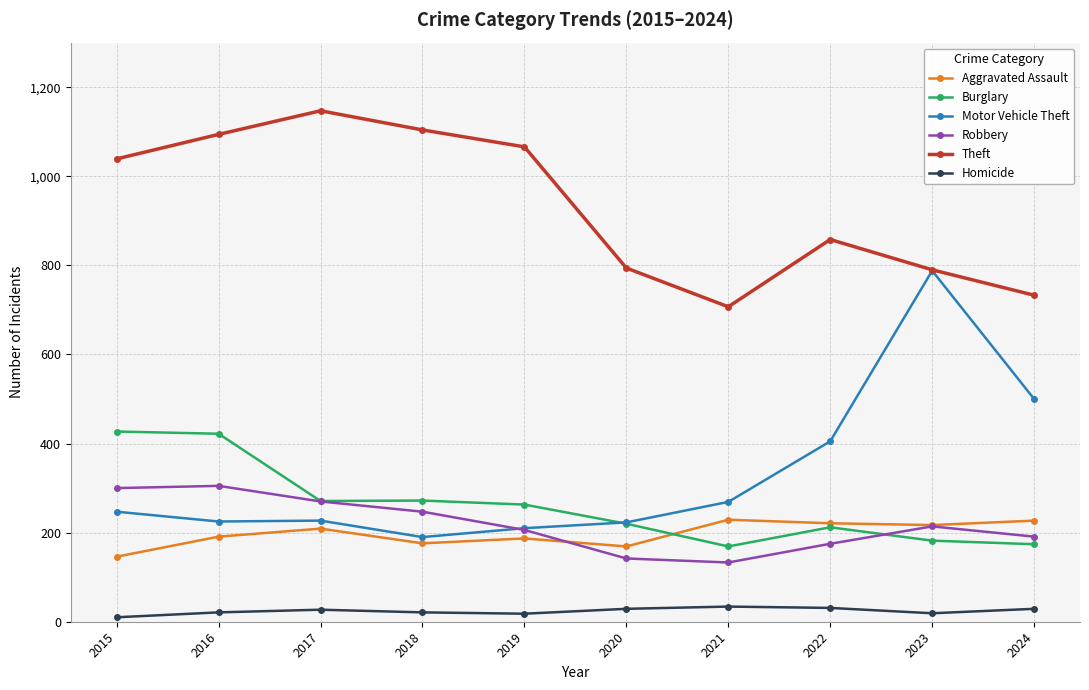

What is the value of the Theft point at the 7th from the left?

707